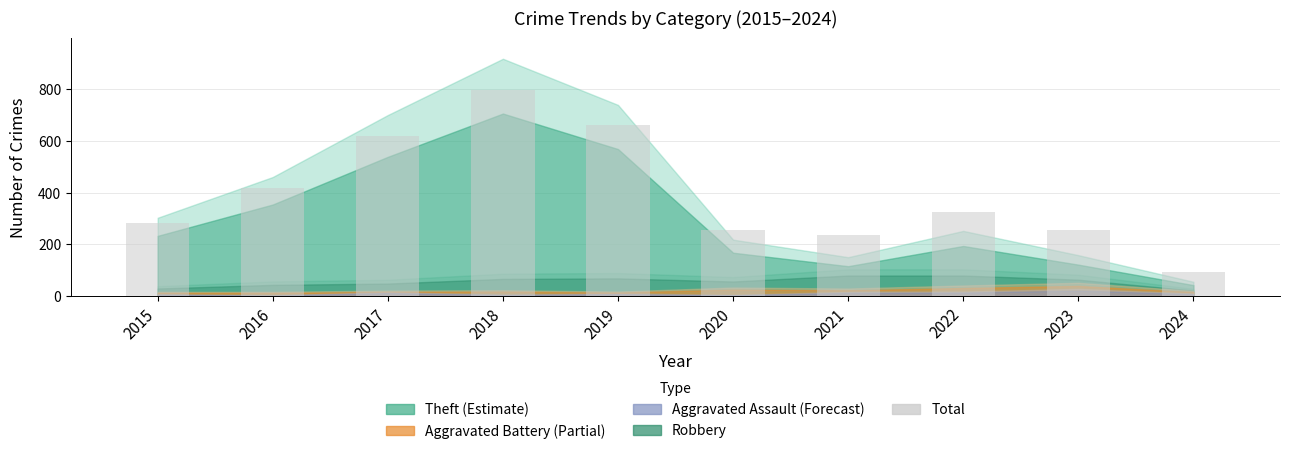

The value at 2019 is 660. True or false?

True